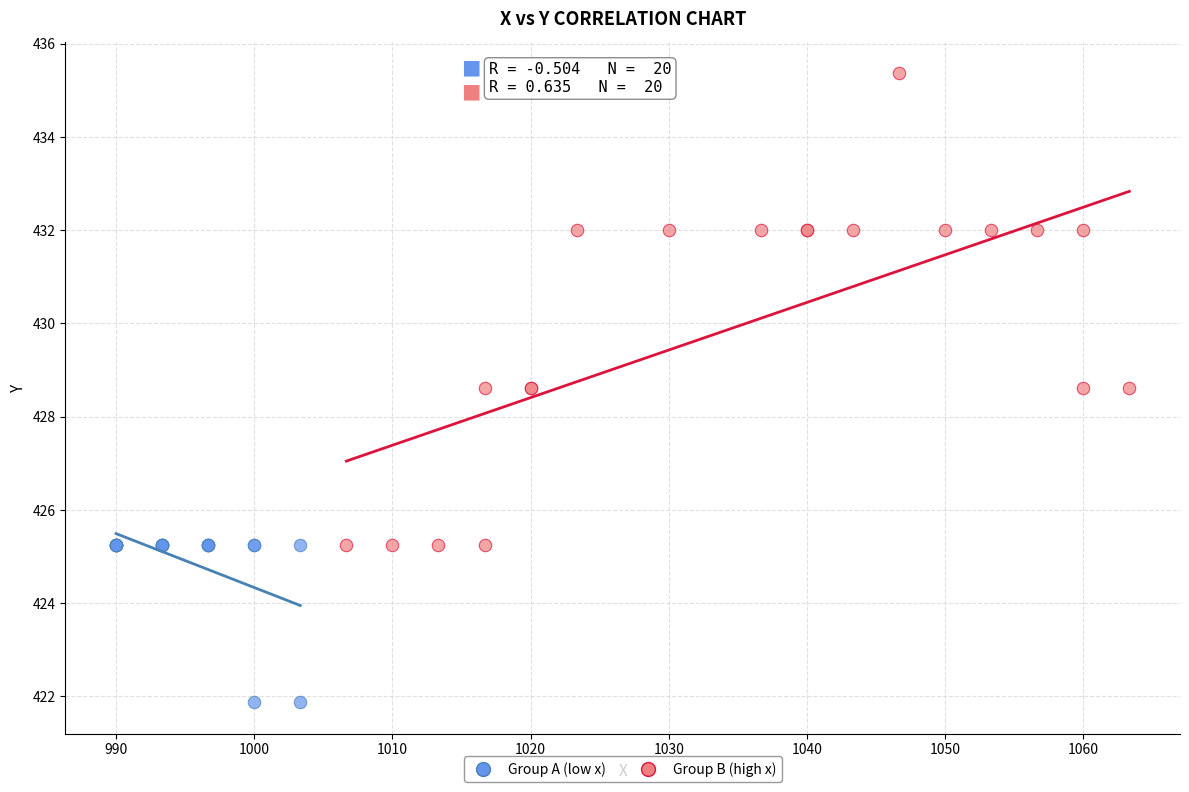

Which series reaches the maximum Y coordinate?

Group B (high x)